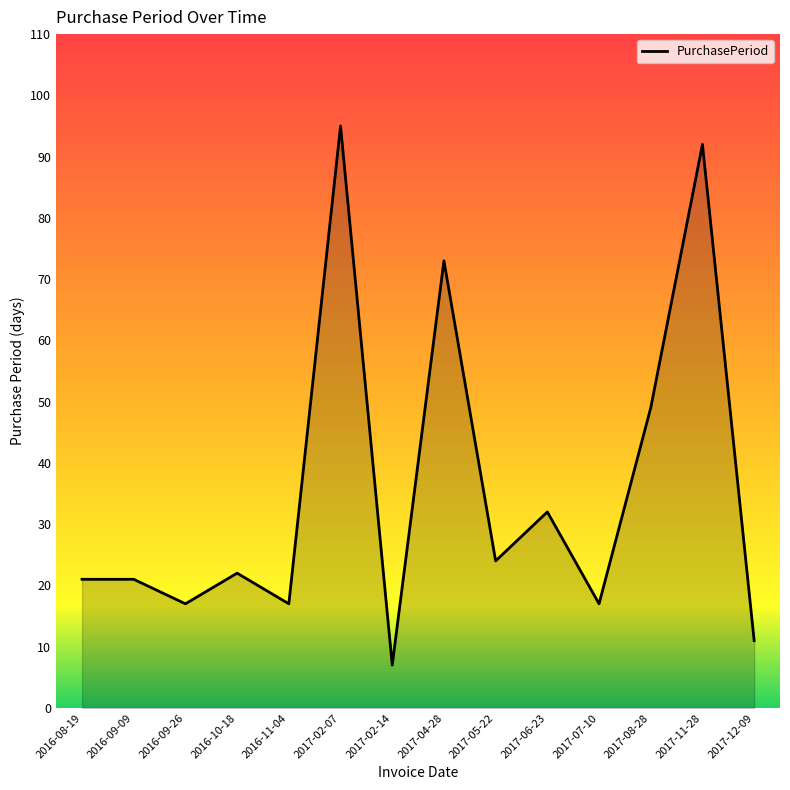

Does the chart have visible grid lines?

No